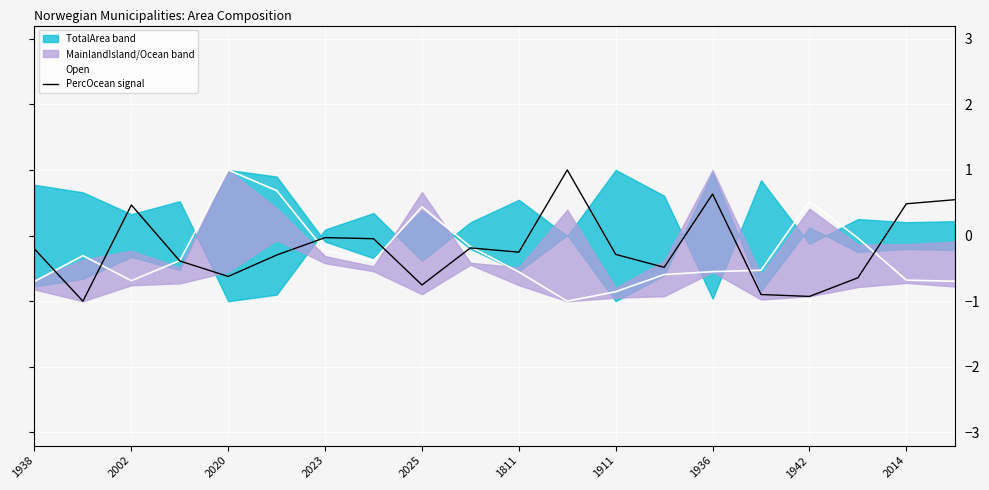

At which label does Open reach its peak?

2020